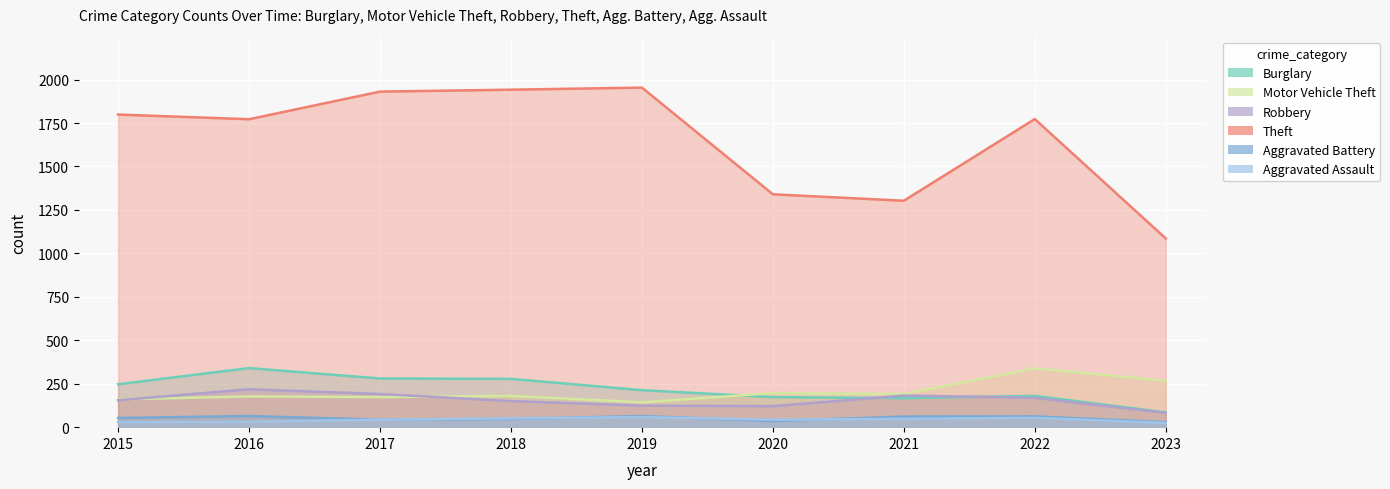

True or false: Theft has a value of 1772 at 2016.

True